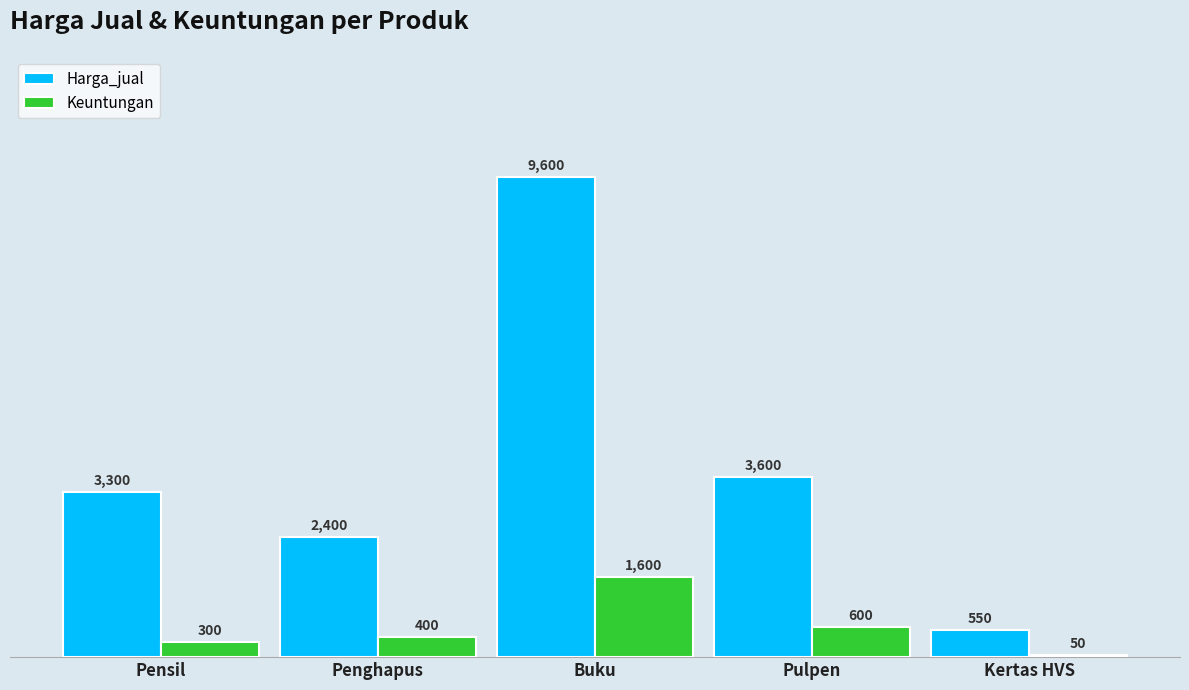

The value of Harga_jual at Pulpen is 6407. True or false?

False